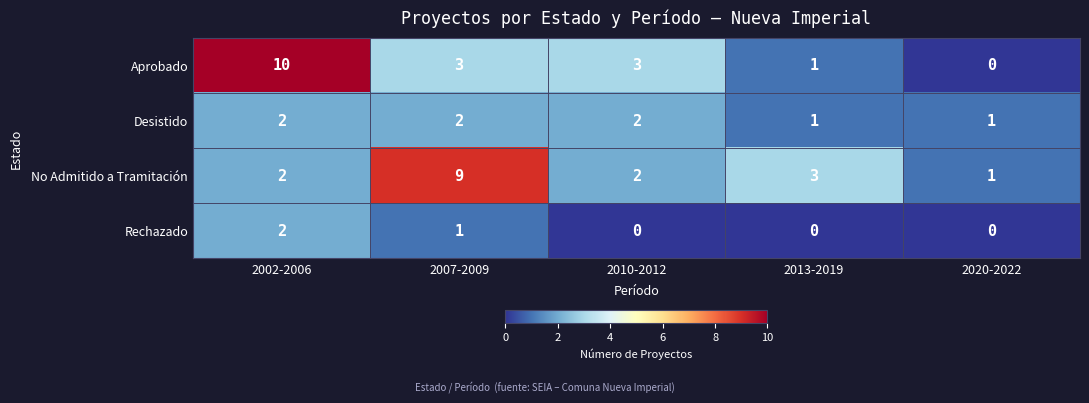

How many distinct data groups are displayed?

4